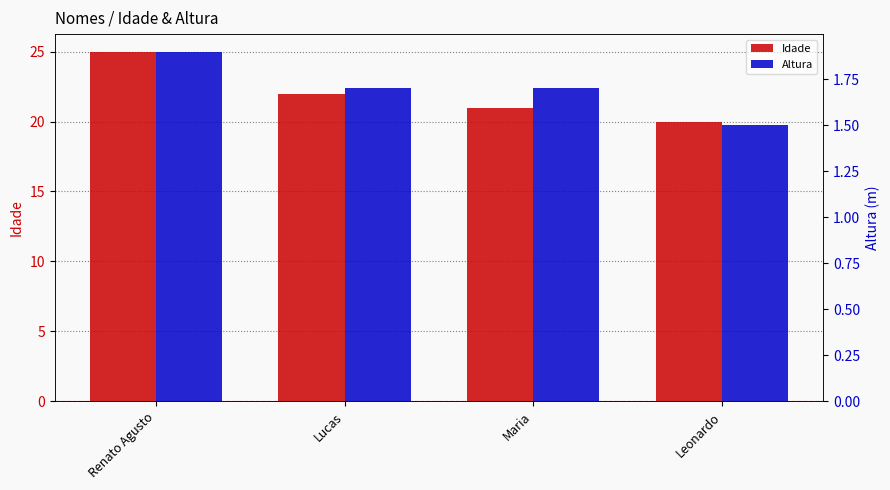

The Idade series shows 20.0 at Leonardo. True or false?

True